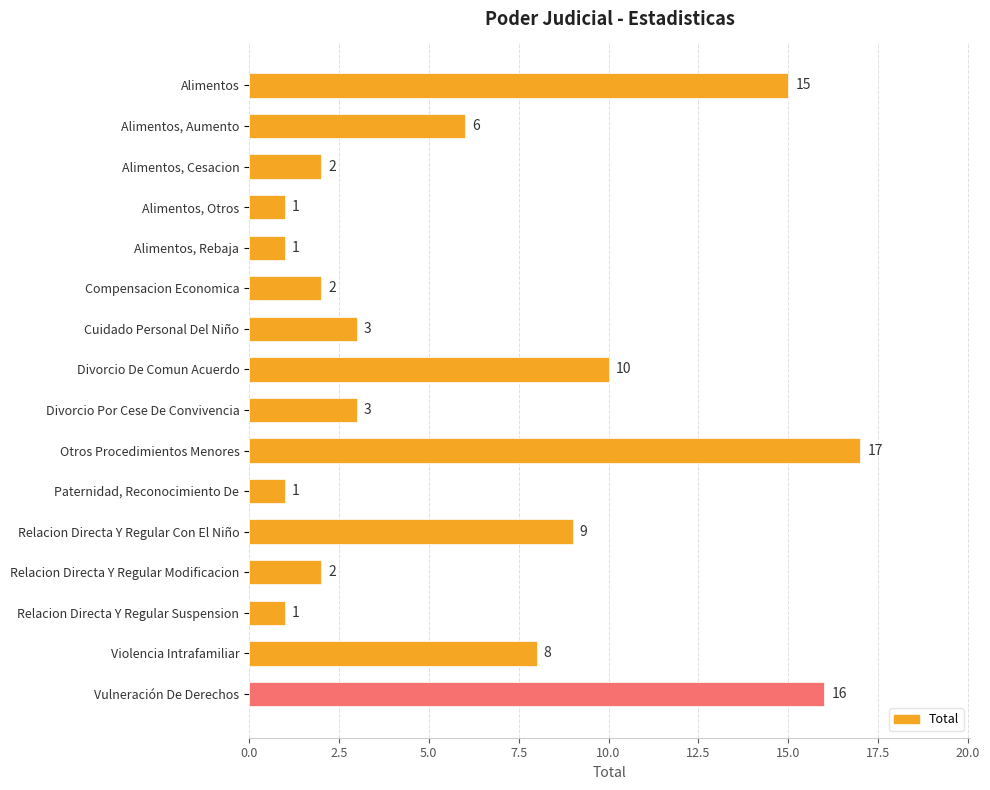

What is the difference between the maximum and minimum values?

16